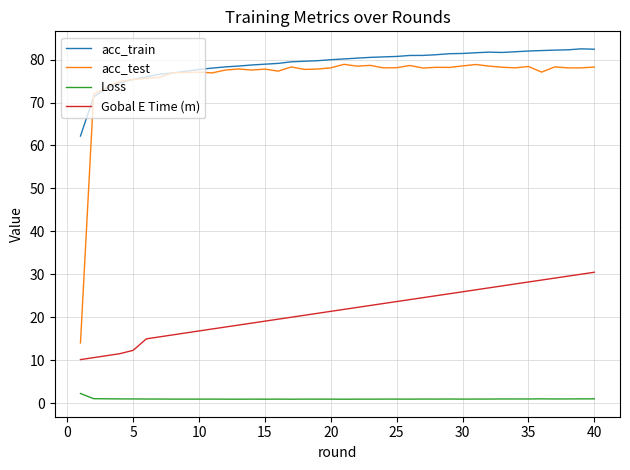

Rank the series by their maximum value, from lowest to highest.

Loss, Gobal E Time (m), acc_test, acc_train